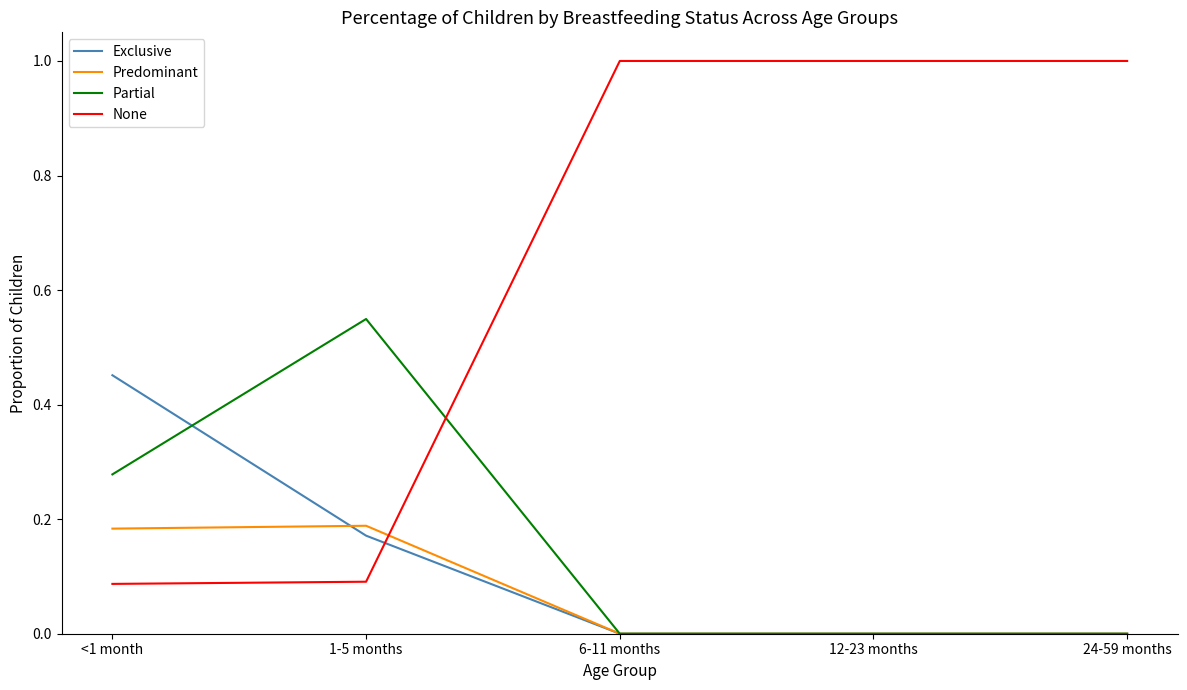

What is the greatest value displayed?

1.0